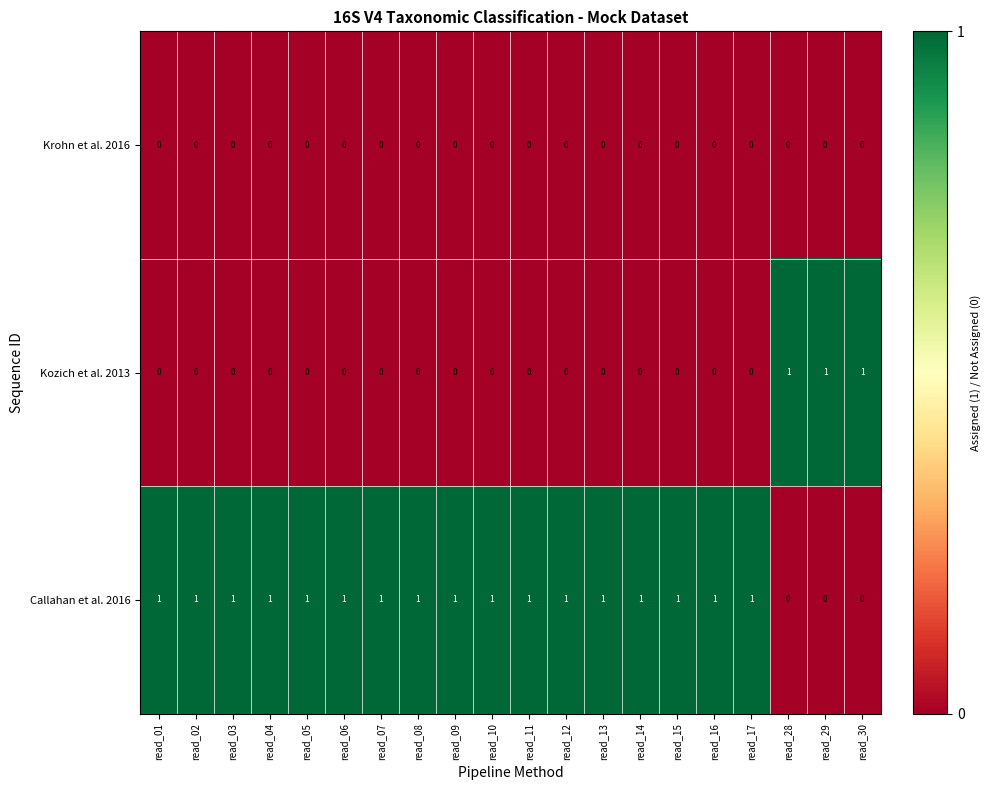

Count the number of categories in the chart.

20